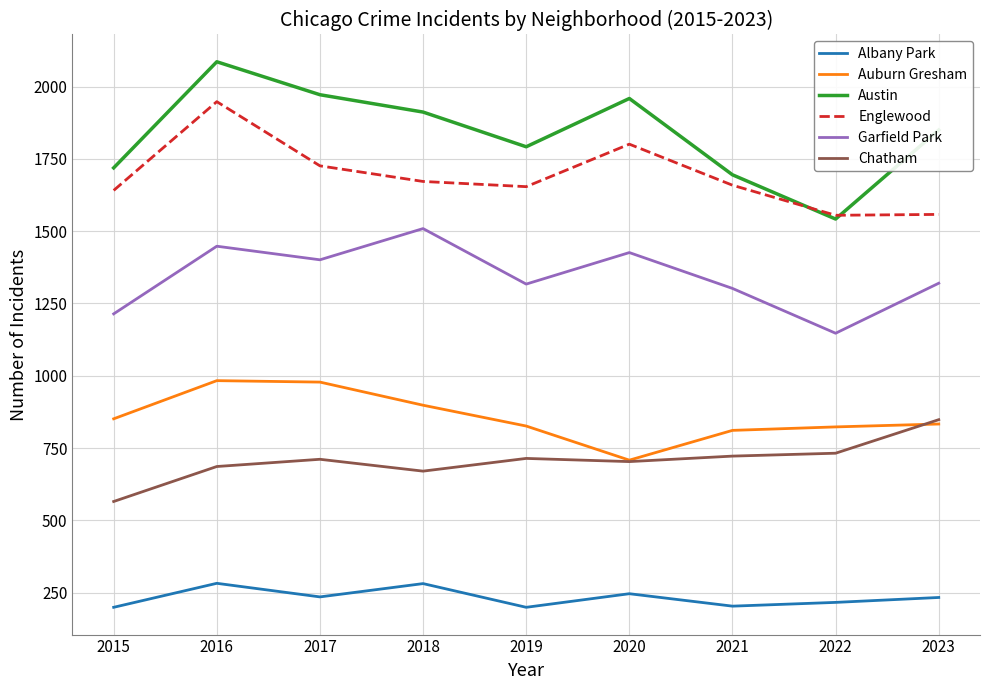

What is the difference between the highest and lowest values at 2021?

1492